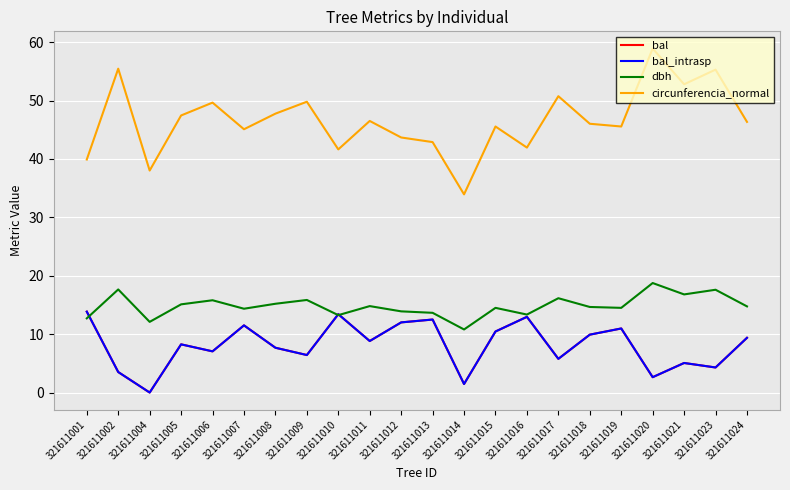

Is the value of bal_intrasp at 321611013 greater than the value of bal at 321611013?

No